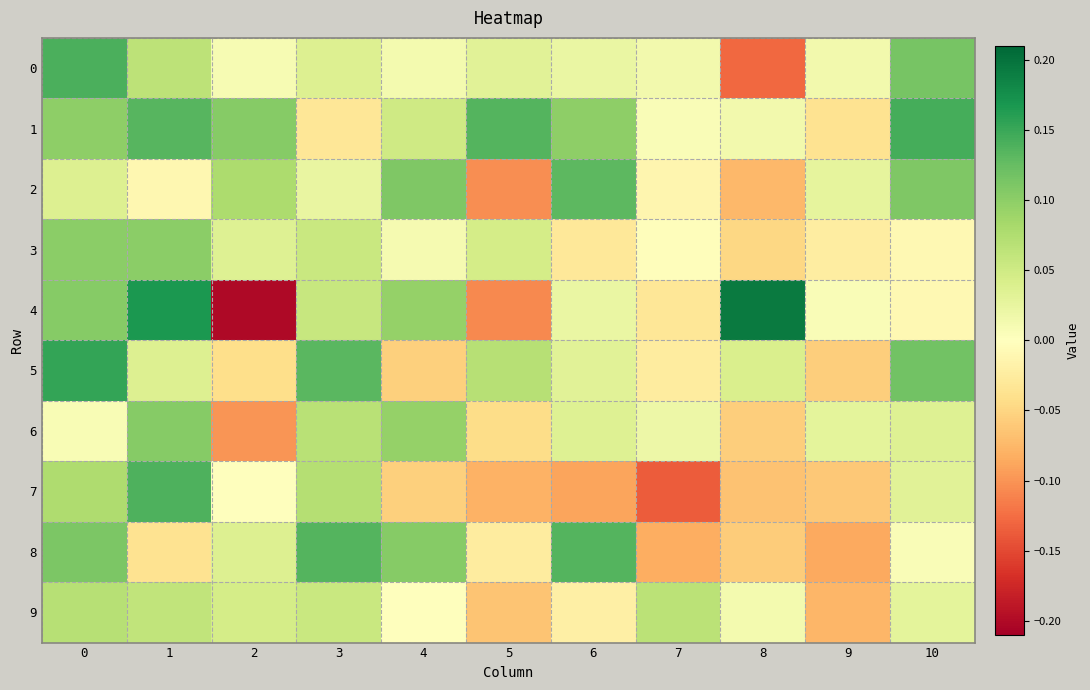

At 6, list the series in order from largest to smallest.

8, 2, 1, 6, 5, 0, 4, 9, 3, 7